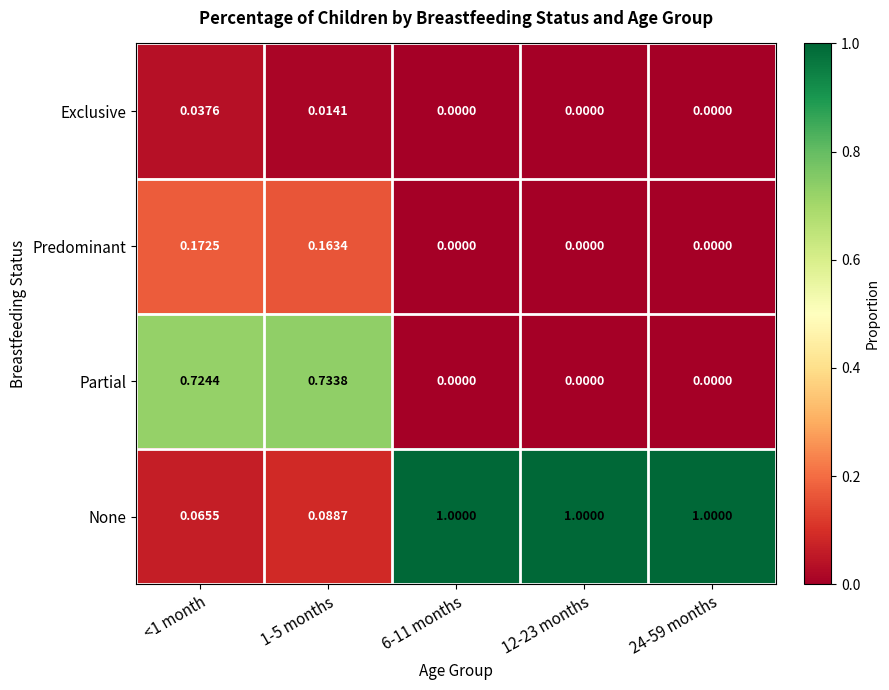

Is the value of None at 24-59 months greater than the value of Exclusive at 12-23 months?

Yes